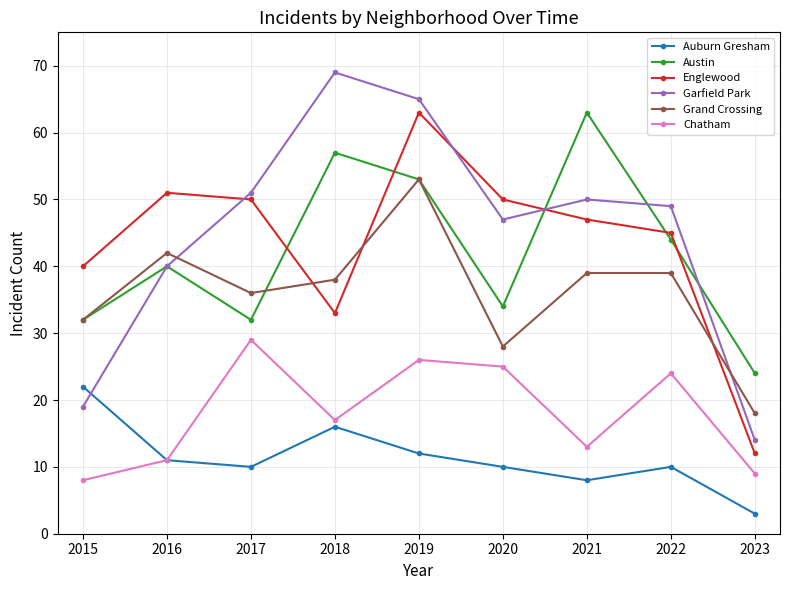

Reading right to left, list all the values displayed in this chart.

Auburn Gresham: 2023=3	2022=10	2021=8	2020=10	2019=12	2018=16	2017=10	2016=11	2015=22
Austin: 2023=24	2022=44	2021=63	2020=34	2019=53	2018=57	2017=32	2016=40	2015=32
Englewood: 2023=12	2022=45	2021=47	2020=50	2019=63	2018=33	2017=50	2016=51	2015=40
Garfield Park: 2023=14	2022=49	2021=50	2020=47	2019=65	2018=69	2017=51	2016=40	2015=19
Grand Crossing: 2023=18	2022=39	2021=39	2020=28	2019=53	2018=38	2017=36	2016=42	2015=32
Chatham: 2023=9	2022=24	2021=13	2020=25	2019=26	2018=17	2017=29	2016=11	2015=8